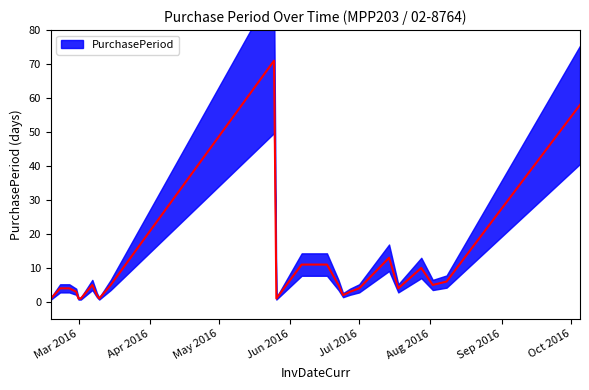

Which label corresponds to the smallest value in the chart?

2016-02-18